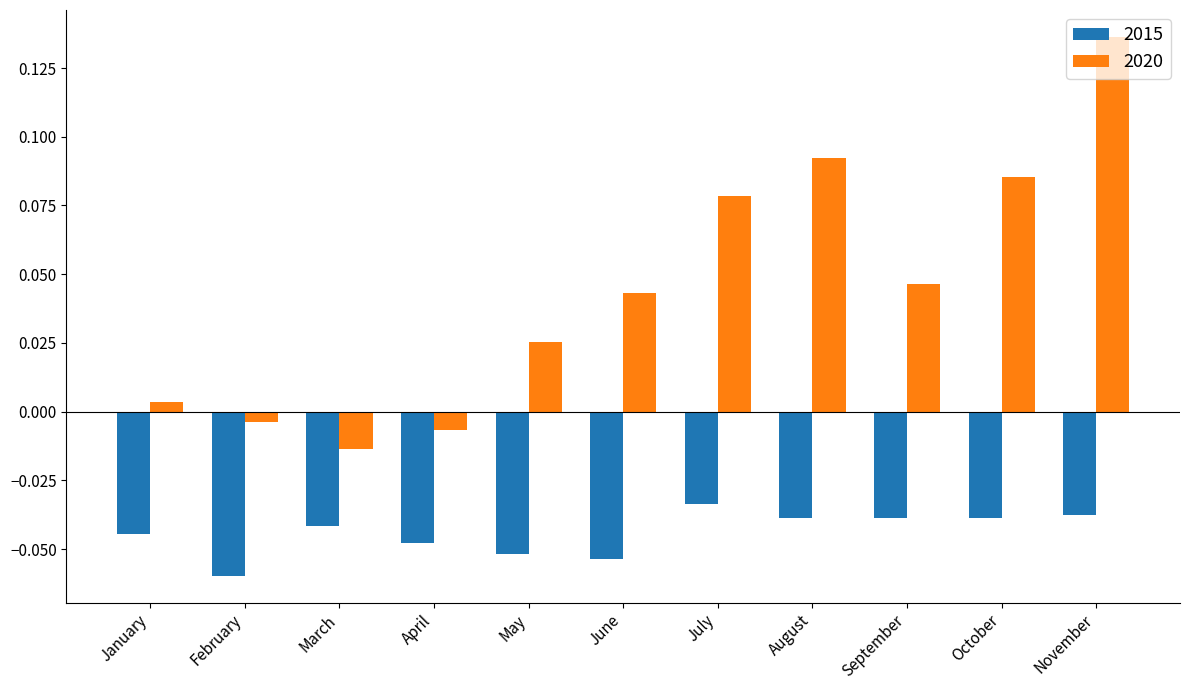

At September, list the series in order from largest to smallest.

2020, 2015